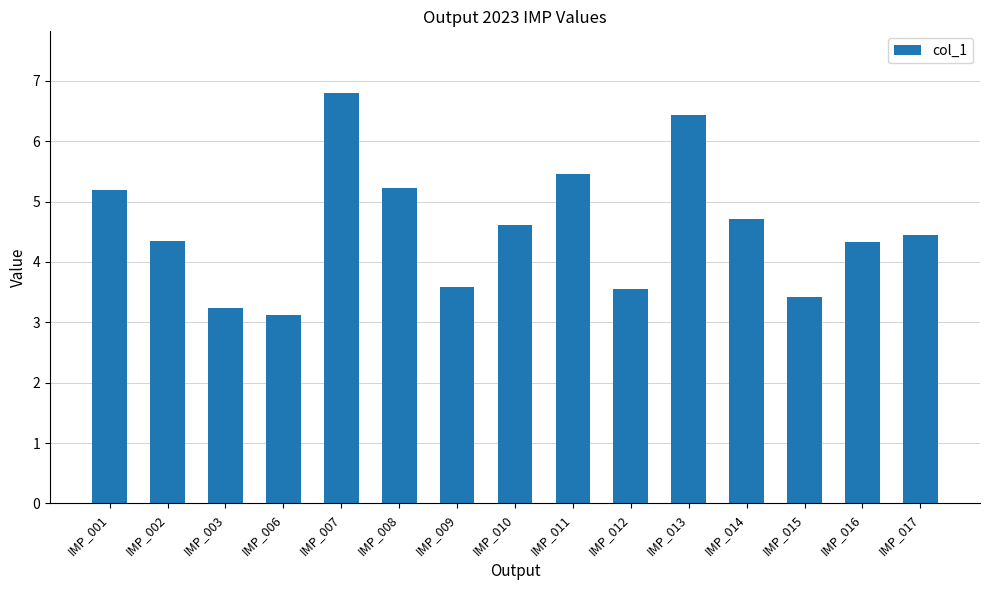

What is the minimum value shown in the chart?

3.1